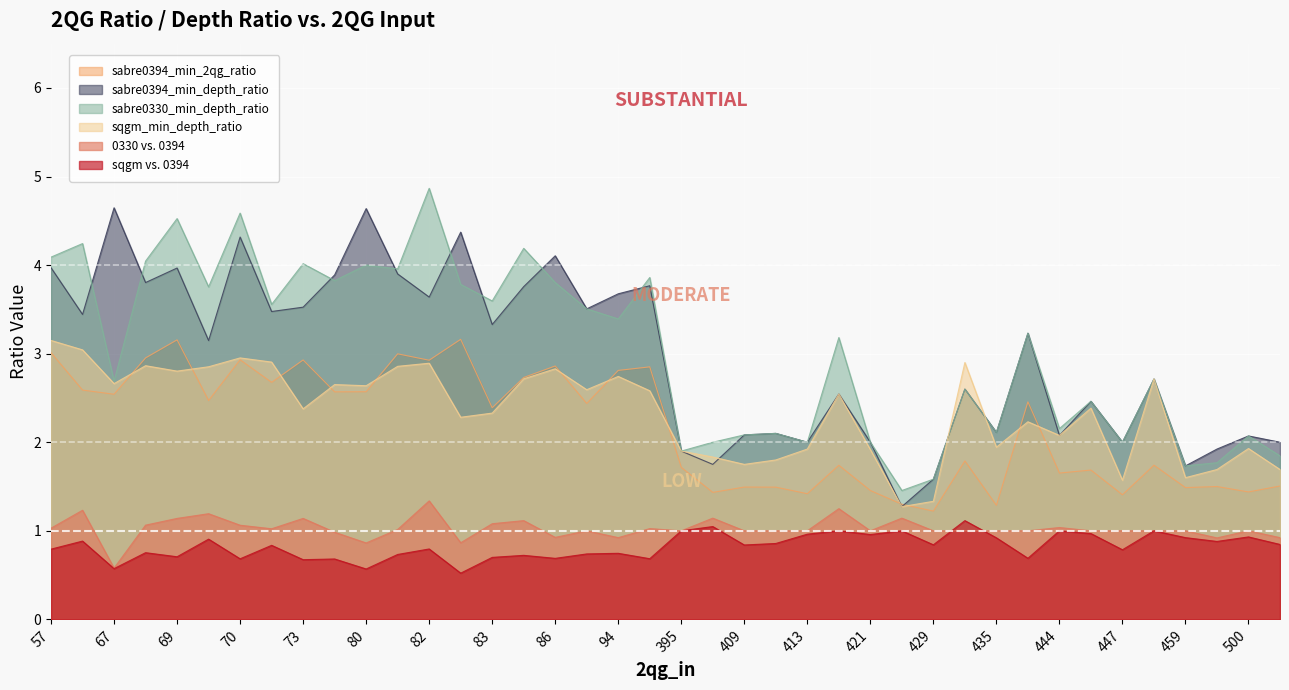

How many times do sabre0330_min_depth_ratio and sqgm_min_depth_ratio cross each other?

2